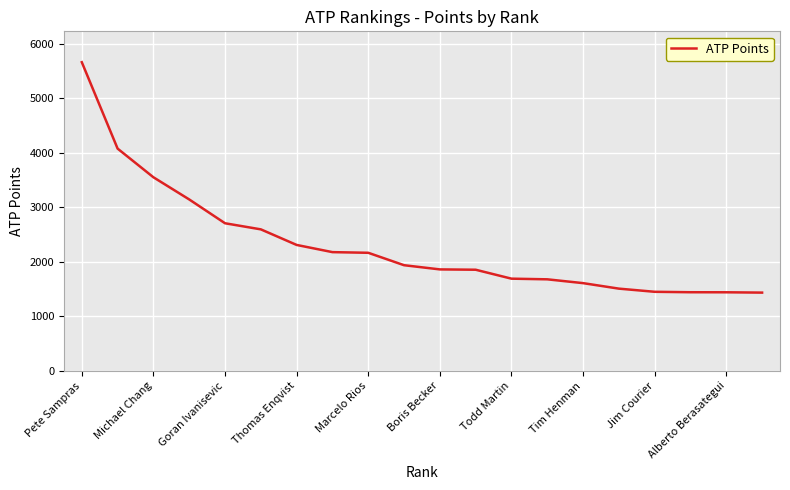

What is the smallest value displayed?

1437